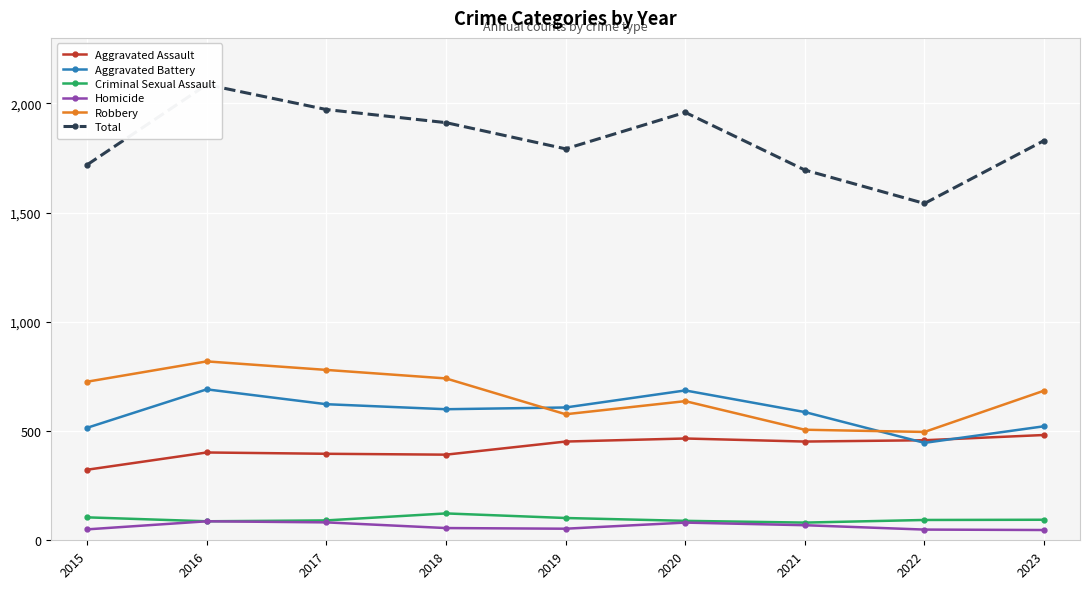

How many lines are shown in the chart?

6